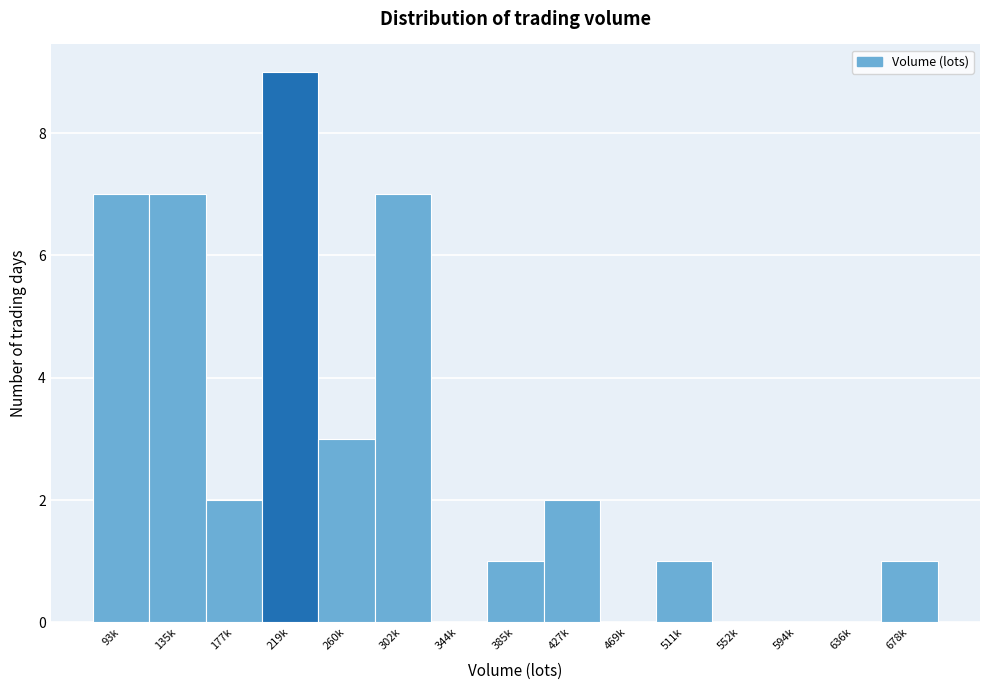

Reading left to right, list all the values displayed in this chart.

93k=7	135k=7	177k=2	219k=9	260k=3	302k=7	344k=0	385k=1	427k=2	469k=0	511k=1	552k=0	594k=0	636k=0	678k=1